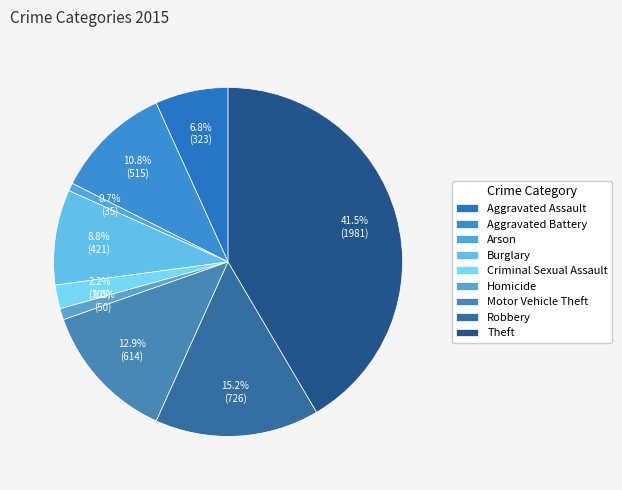

How many segments does this pie chart have?

9